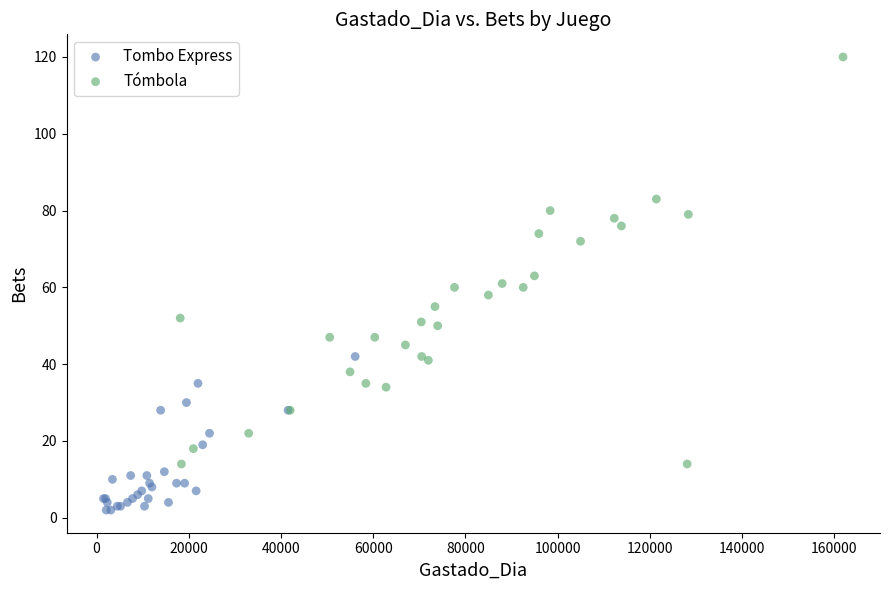

Which series has the widest spread of Y values?

Tómbola